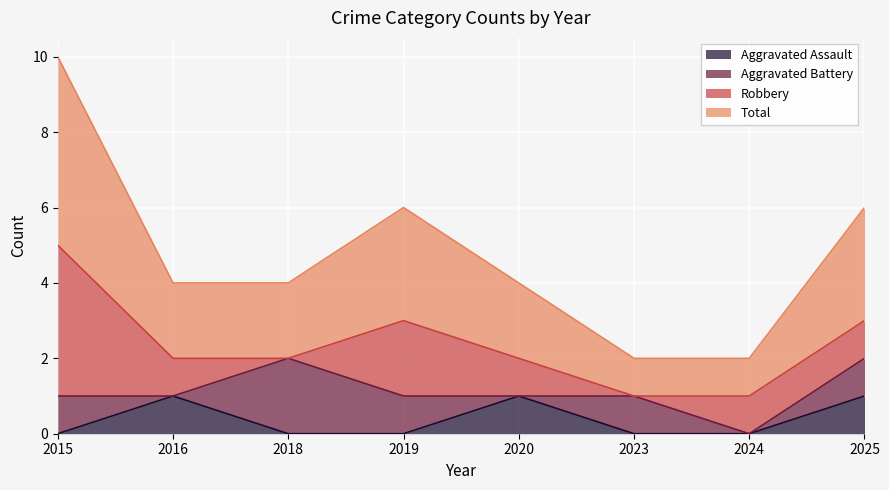

True or false: Aggravated Assault has a value of 0 at 2020.

False